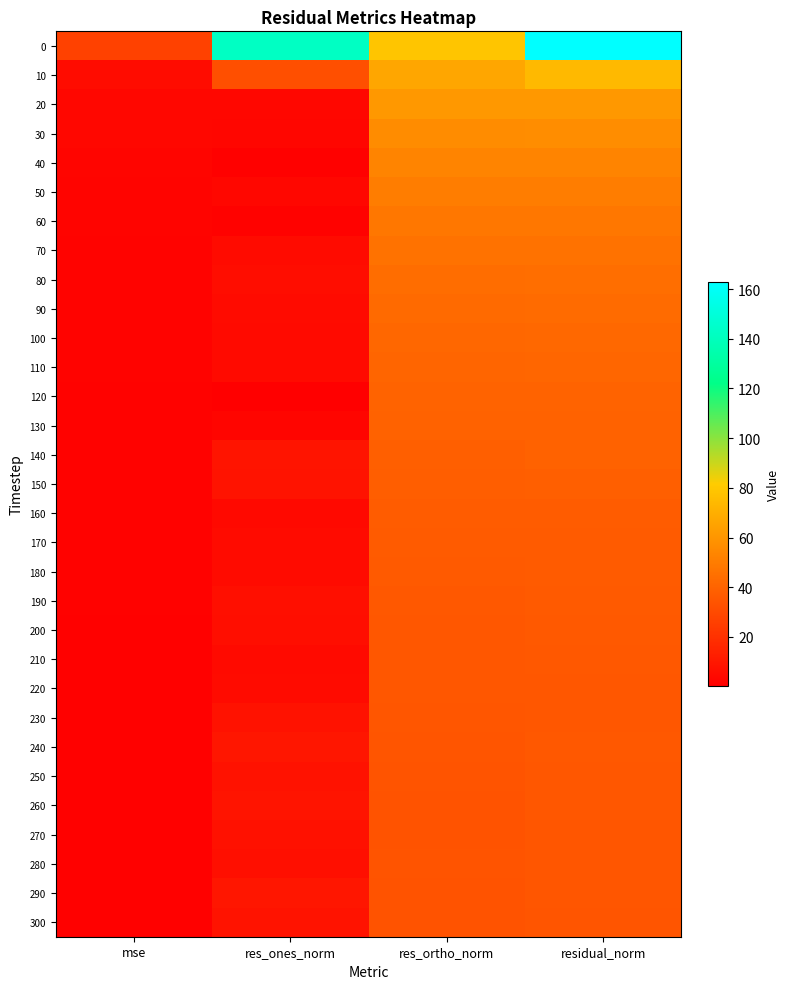

How many data points does each series have?

4